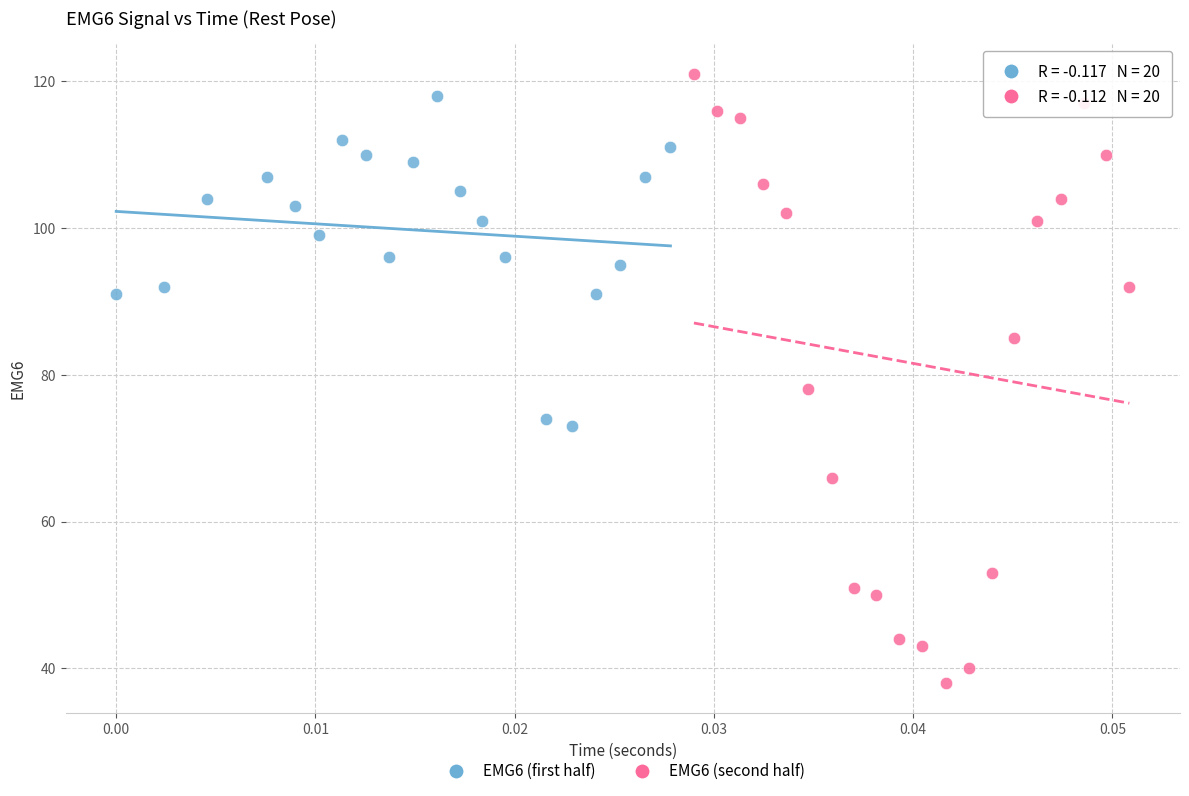

Which series has the largest Y range (max minus min)?

EMG6 (second half)